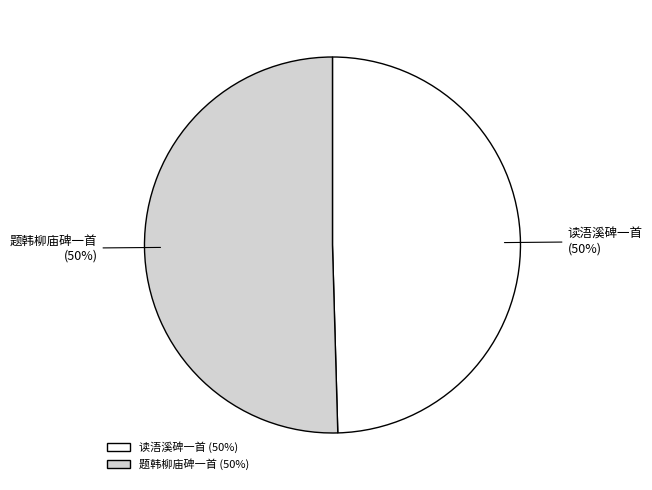

Is it true that 读浯溪碑一首 is 50% of the pie?

True